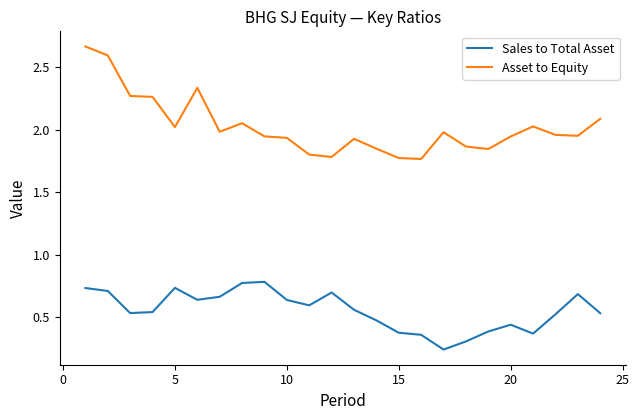

True or false: Sales to Total Asset and Asset to Equity cross at least once.

False